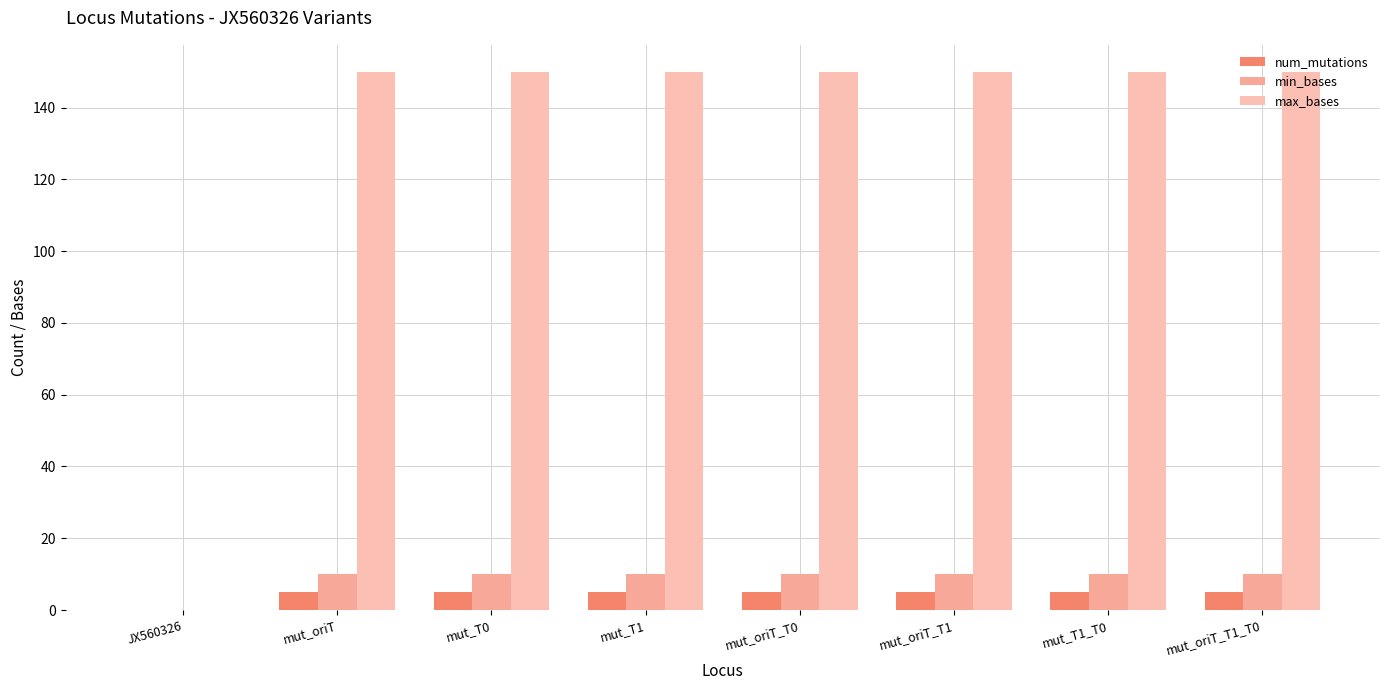

What is the total value across all series at mut_oriT_T1?

165